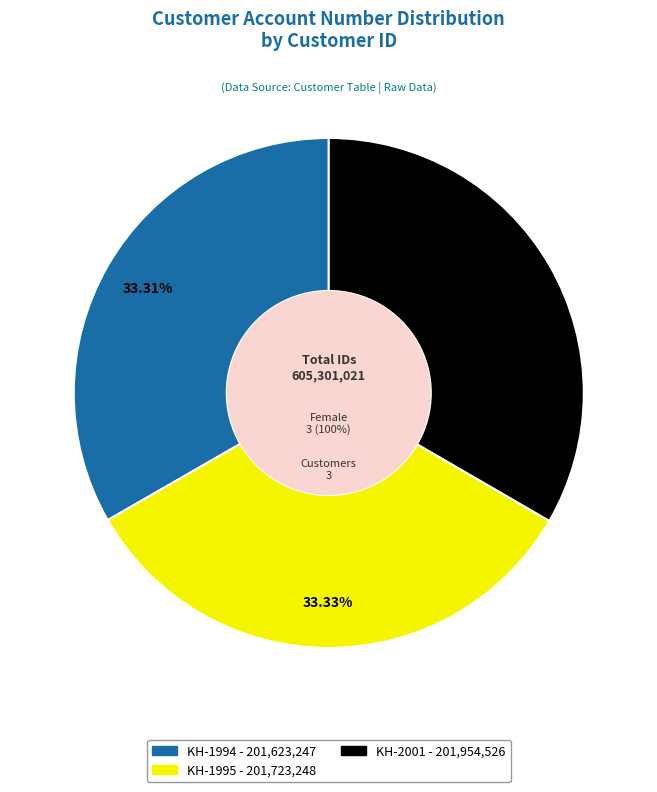

Between KH-1994 and KH-1995, which is larger?

KH-1995